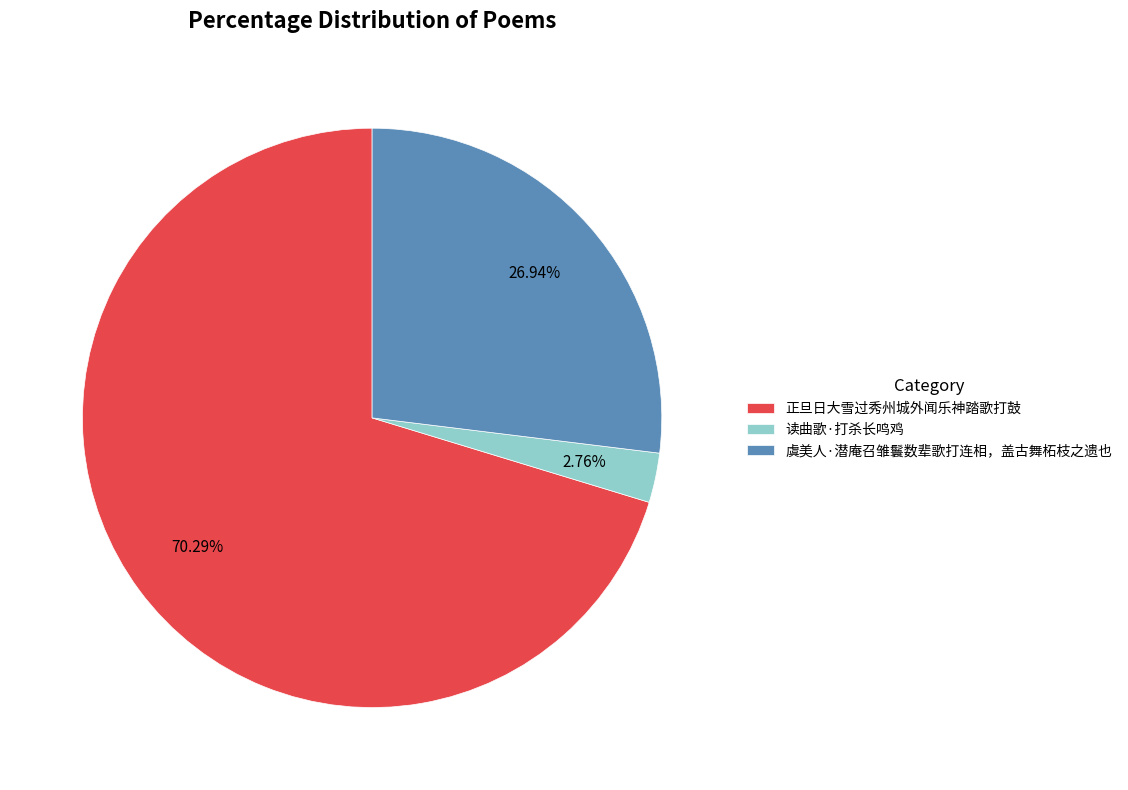

To the nearest percent, what portion does 读曲歌·打杀长鸣鸡 represent?

3%